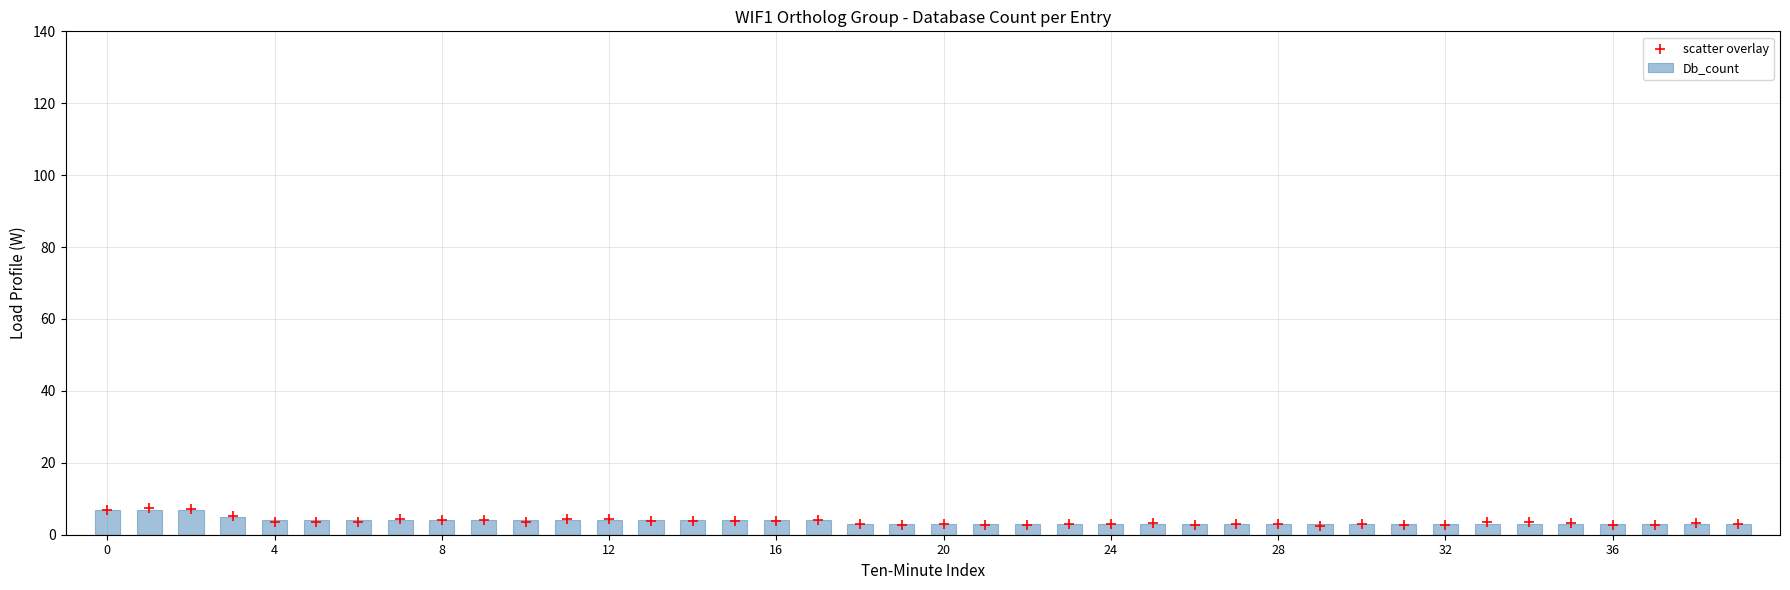

Which series has the largest Y range (max minus min)?

scatter overlay